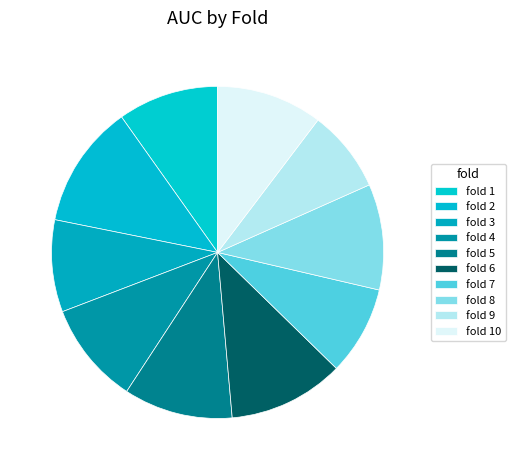

How many slices are in this pie chart?

10